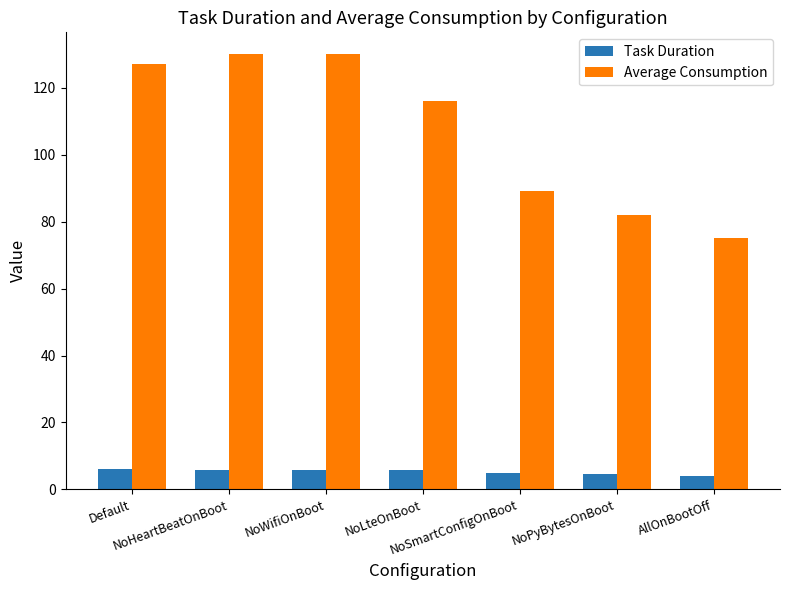

How many bars are there in each group?

2